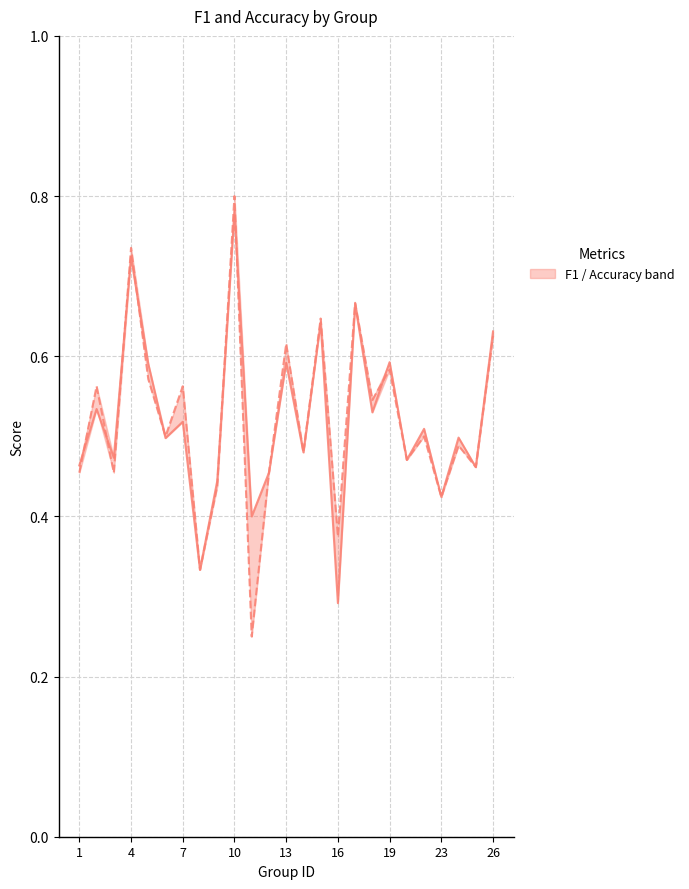

Which has a higher value, 24 or 11?

24